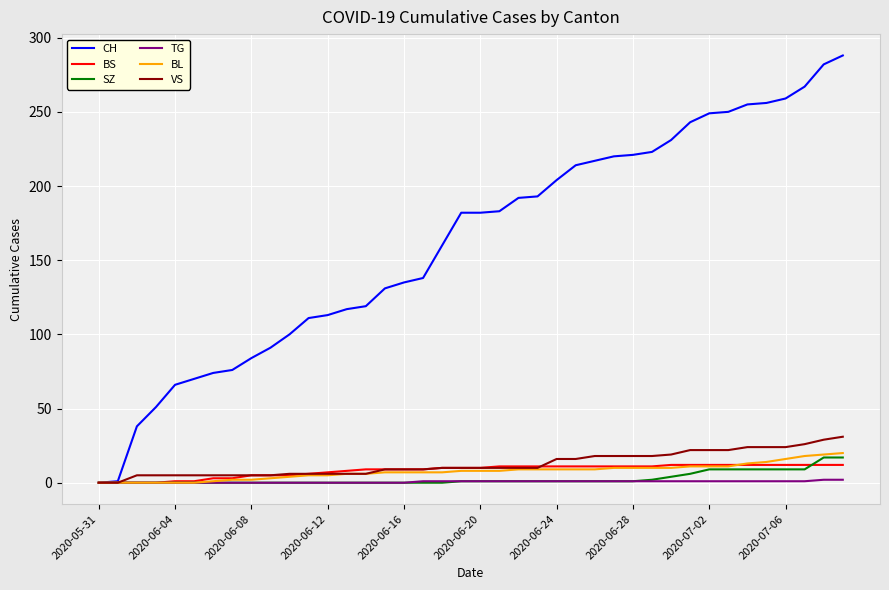

Which series has the largest range (max minus min)?

CH